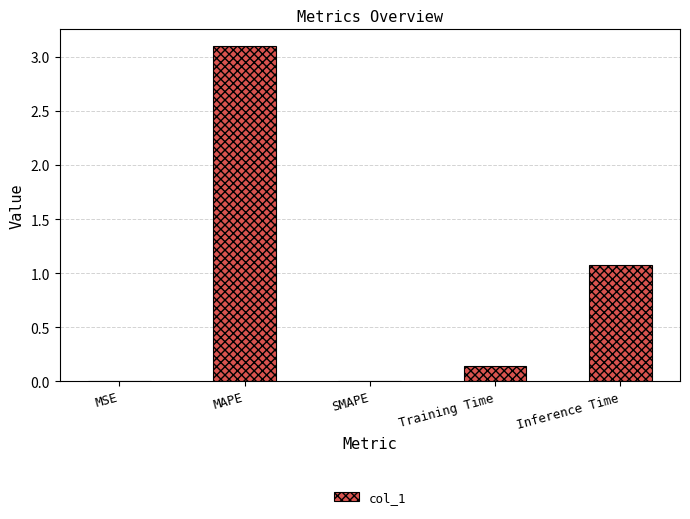

Is it true that the value at Inference Time is 0.6?

False